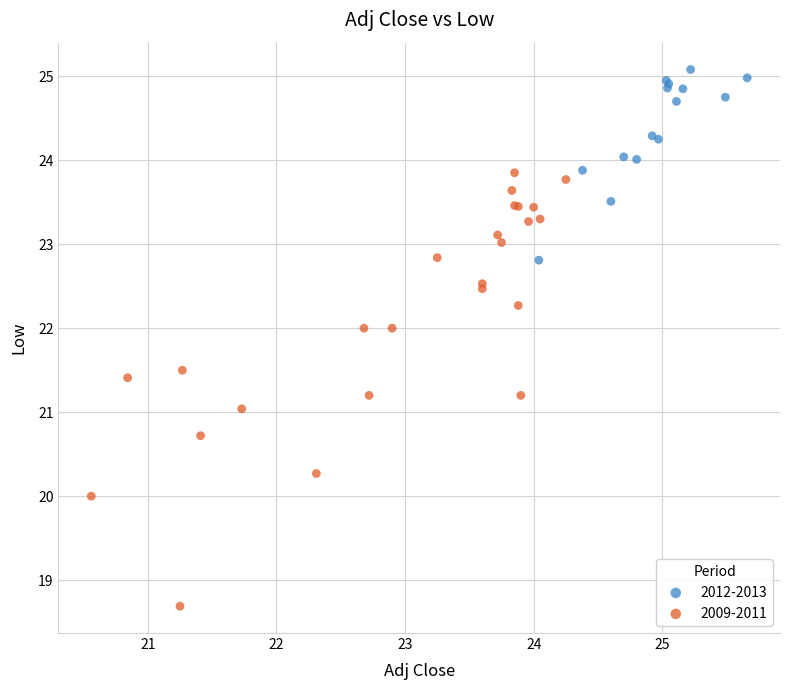

Which series contains the lowest Y value?

2009-2011